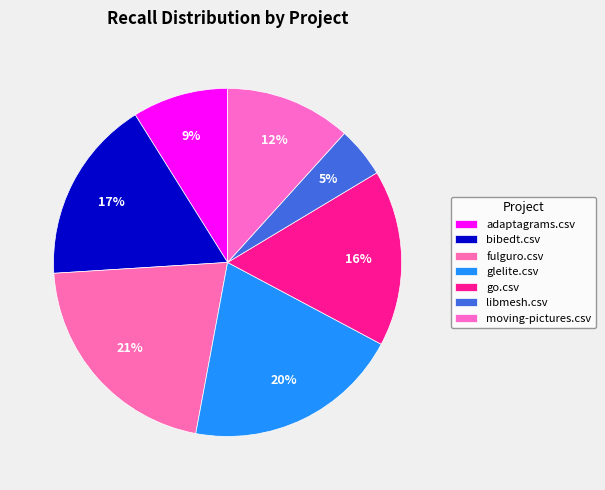

To the nearest percent, what is the combined percentage of go.csv and moving-pictures.csv?

28%